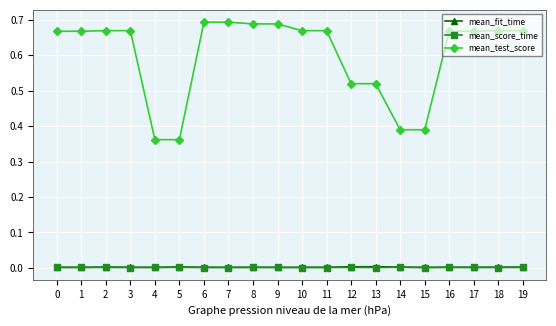

The mean_score_time series shows 0.0 at 11. True or false?

True